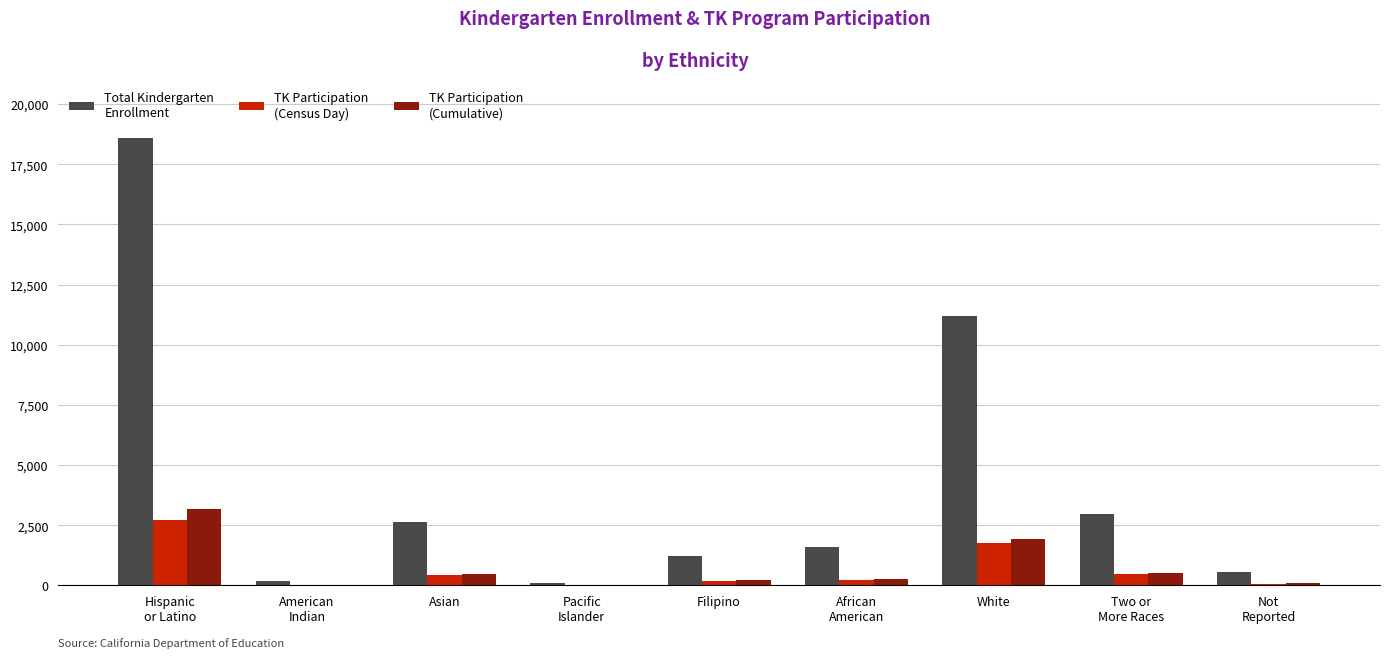

Are the bars horizontal?

No